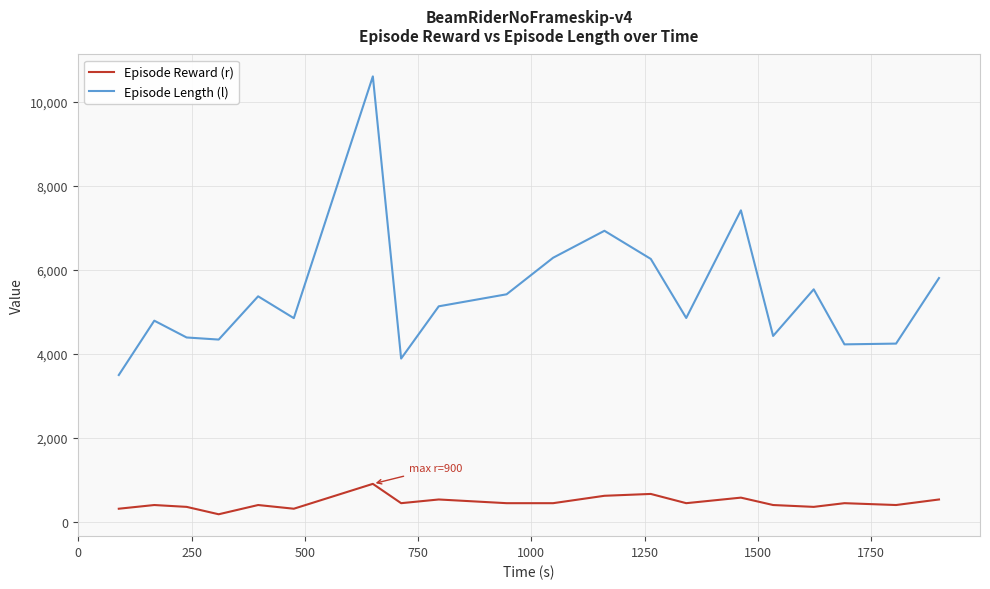

Rank the series by their average value, from lowest to highest.

Episode Reward (r), Episode Length (l)